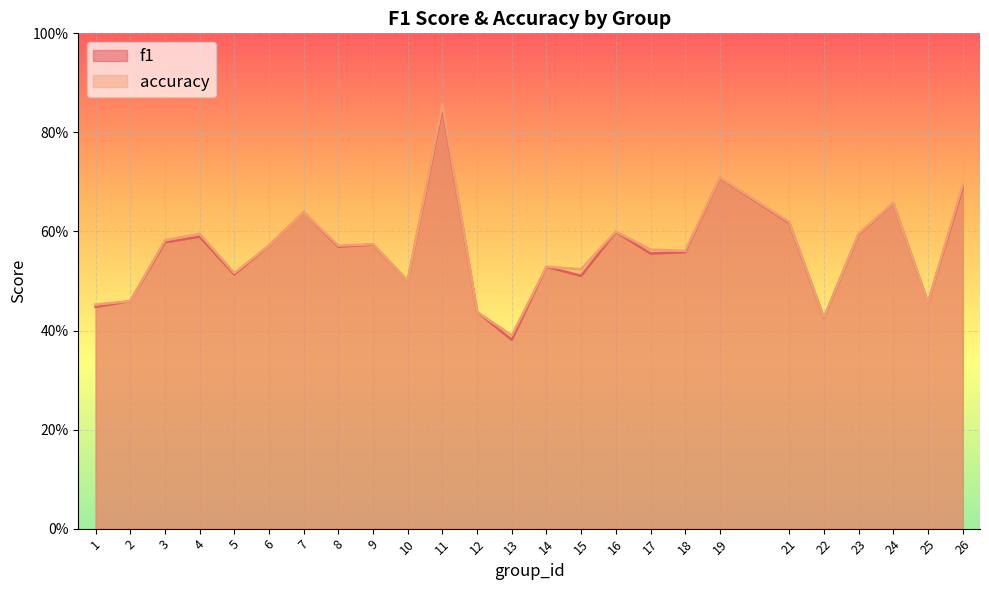

What is the difference between the maximum and minimum values in the f1 series?

0.5